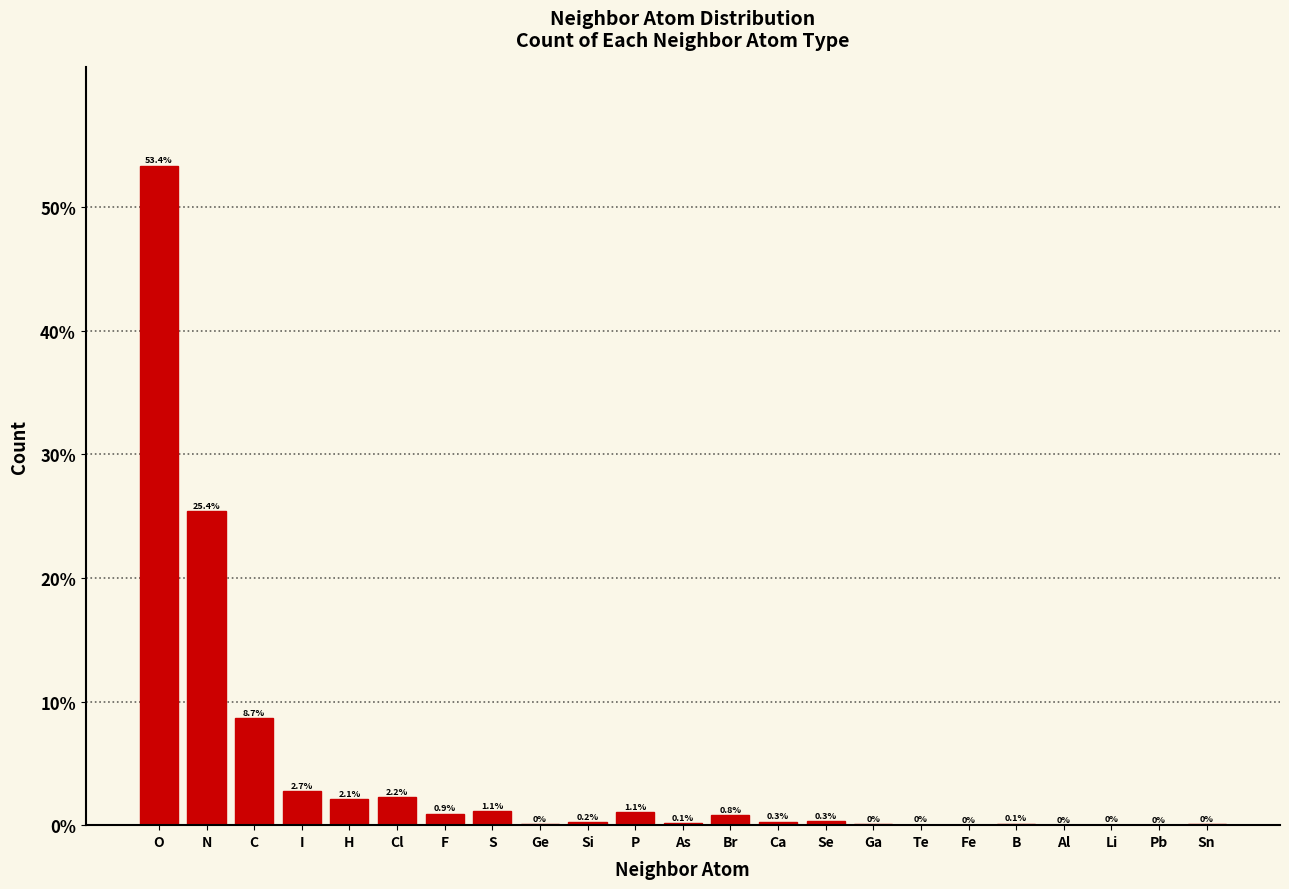

Are the bars horizontal?

No